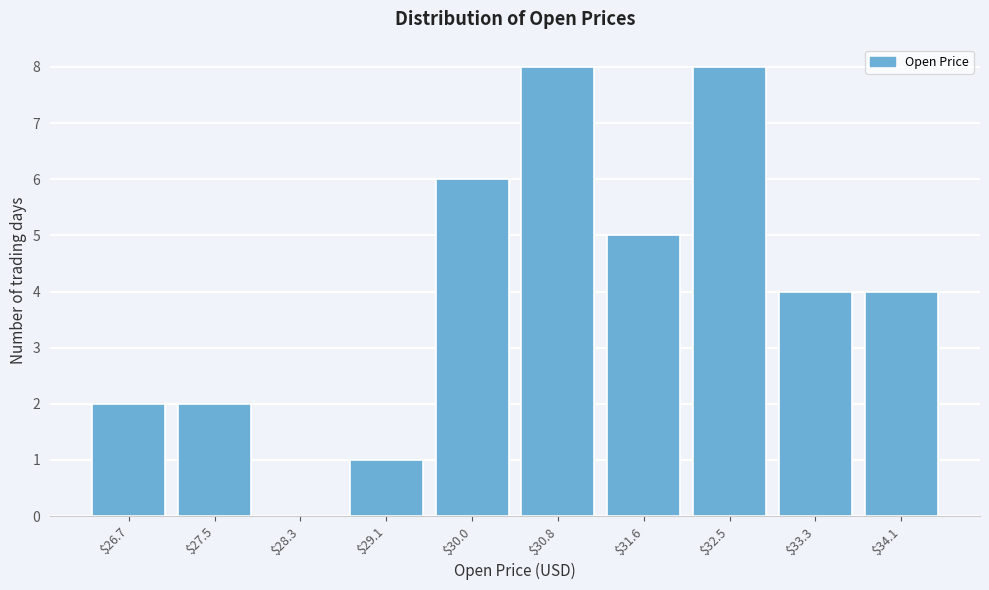

What is the greatest value displayed?

8